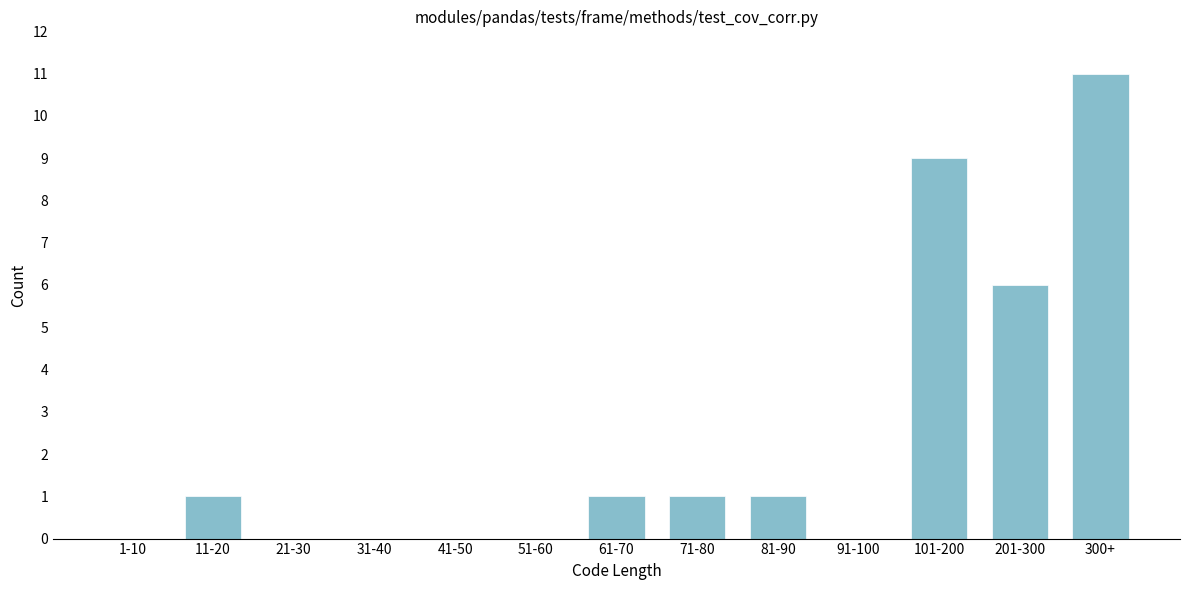

Reading left to right, what are all the values shown in this chart?

1-10=0	11-20=1	21-30=0	31-40=0	41-50=0	51-60=0	61-70=1	71-80=1	81-90=1	91-100=0	101-200=9	201-300=6	300+=11